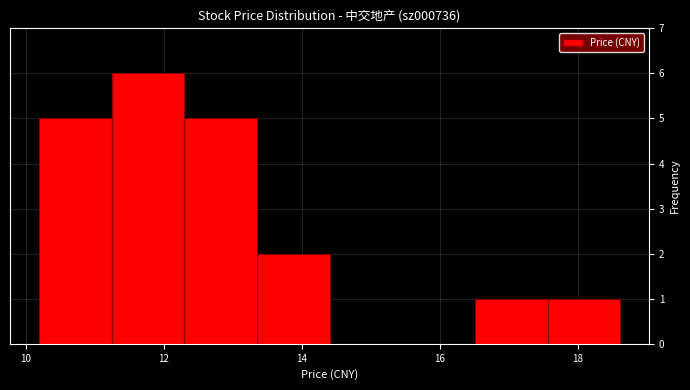

How tall is the bar that spans 16.6 to 17.6 on the x-axis? Neither the bar edges nor the heights are printed on the chart, so give them approximately, as read against the axes.

1